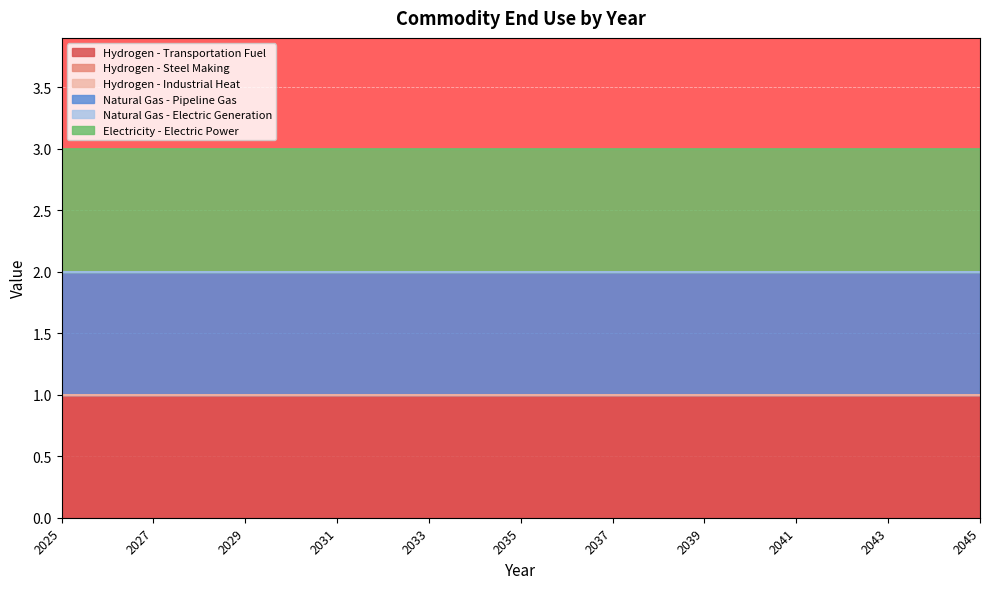

Which category has the lowest value in the Hydrogen - Transportation Fuel series?

2025